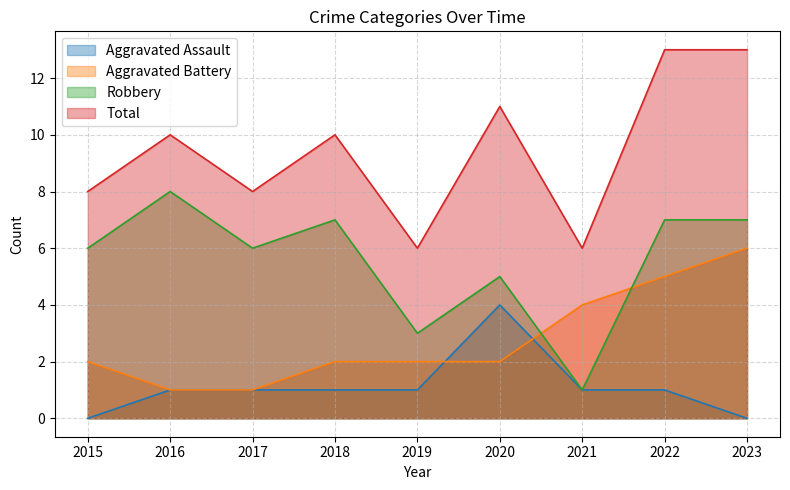

Is it true that Total equals 13 at 2022?

True